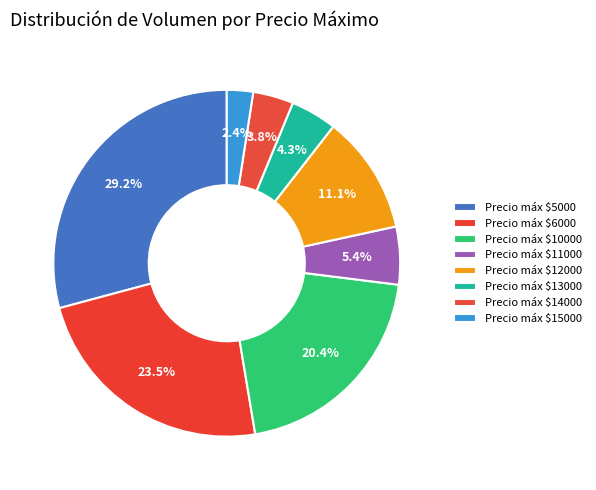

Count the number of slices in the pie.

8